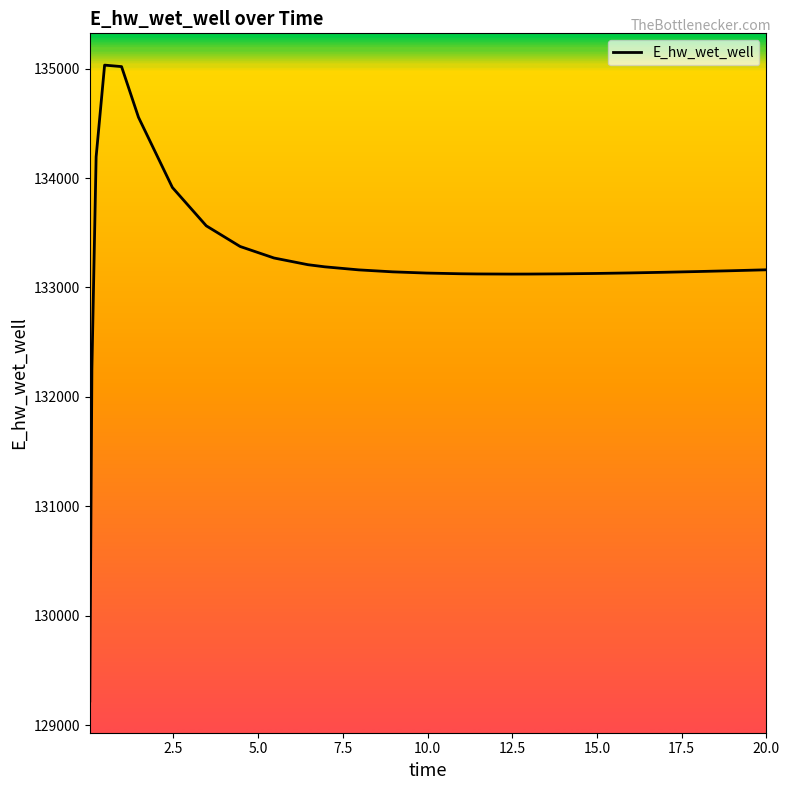

What is the difference between the maximum and minimum values?

5811.4